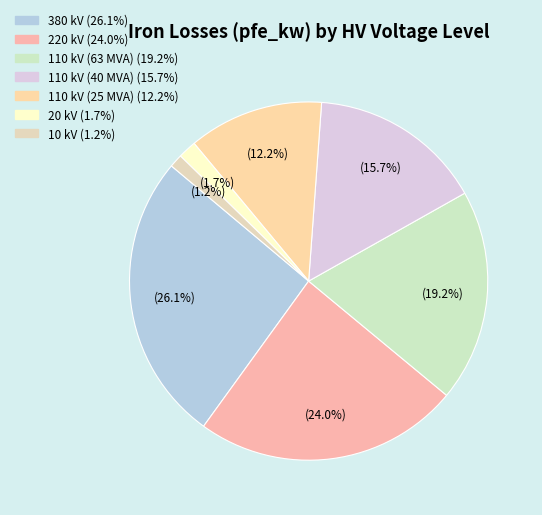

The 110 kV (40 MVA) slice represents 16% of the pie. True or false?

True